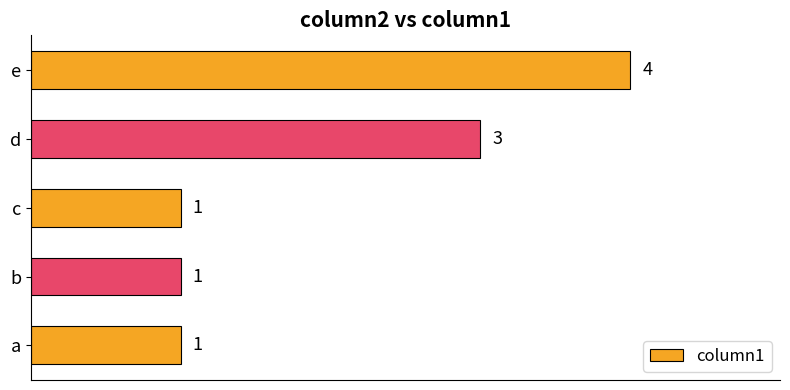

What is the minimum value shown in the chart?

1